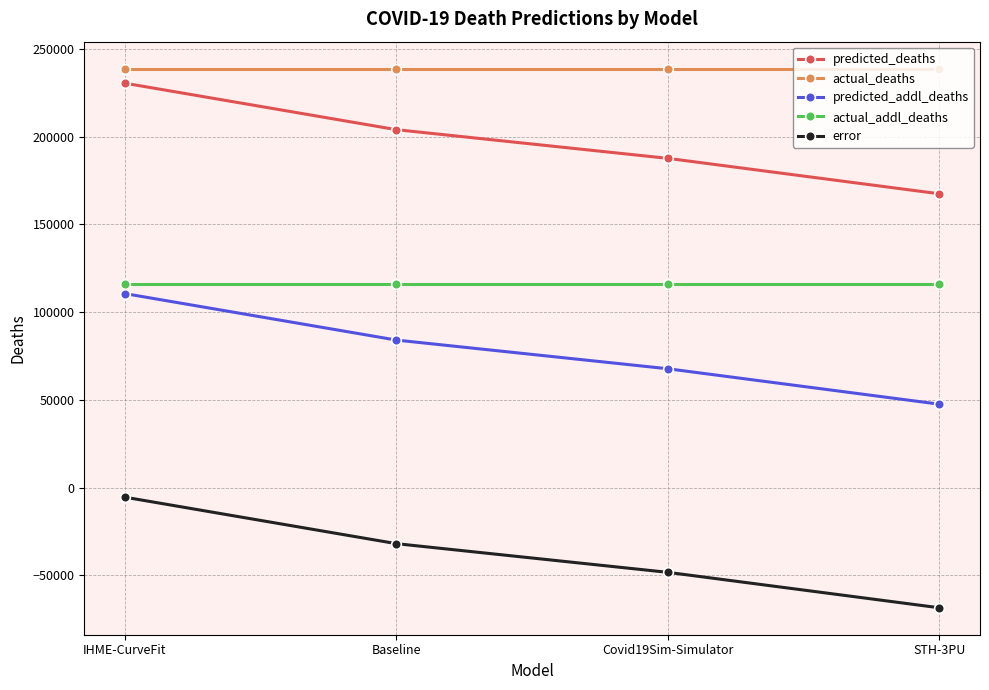

What is the lowest value of the predicted_deaths series?

167496.0